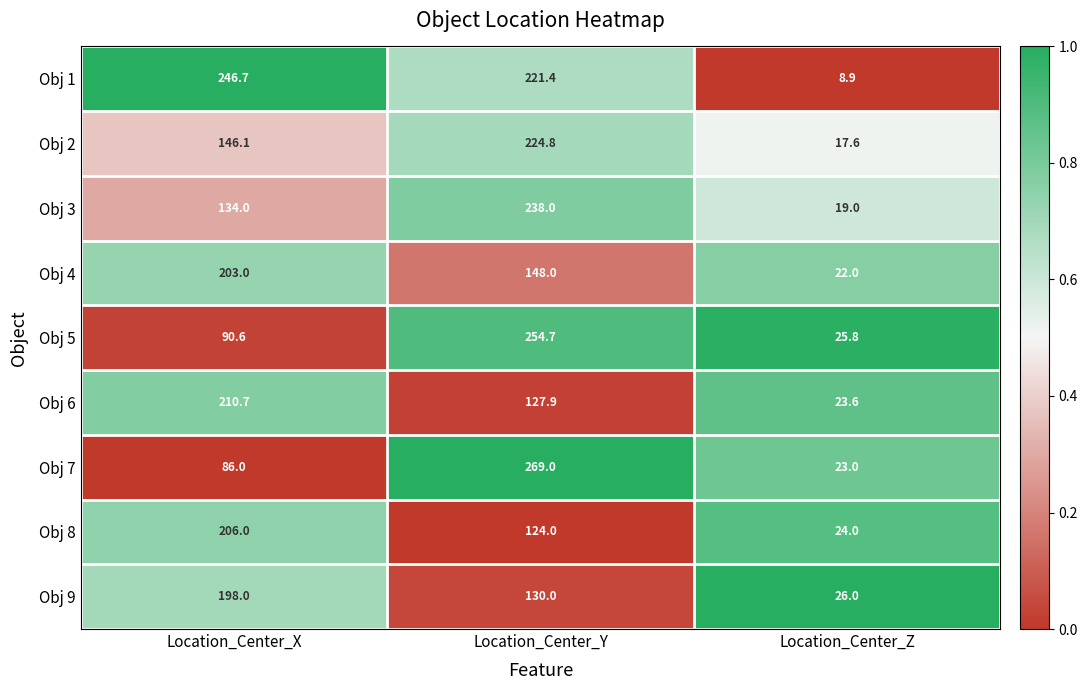

Which series has the widest spread of values?

Obj 7